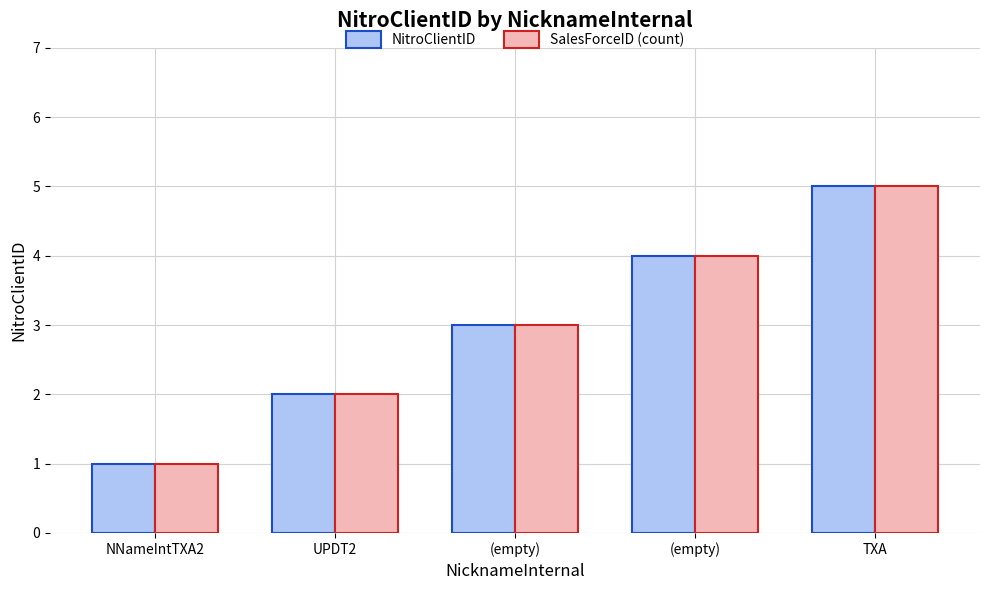

Count the SalesForceID (count) values in the range 2 to 4.

3